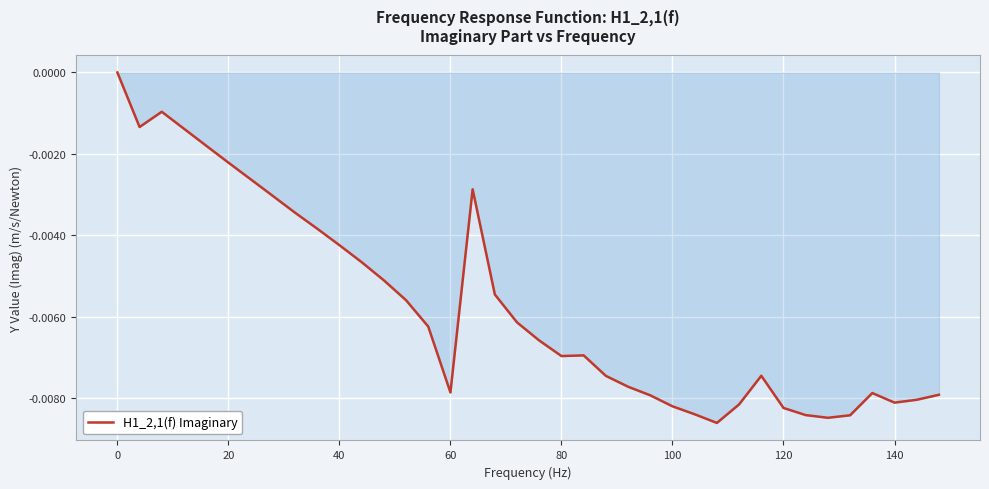

How many lines are shown in the chart?

1